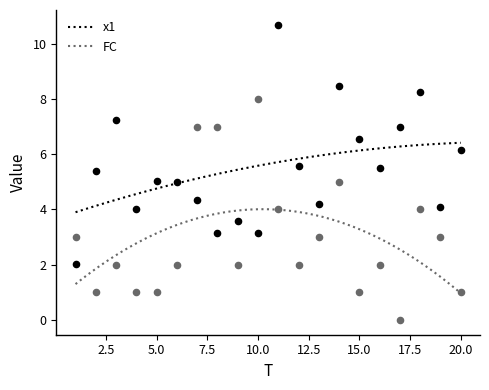

Which series reaches the minimum Y coordinate?

FC